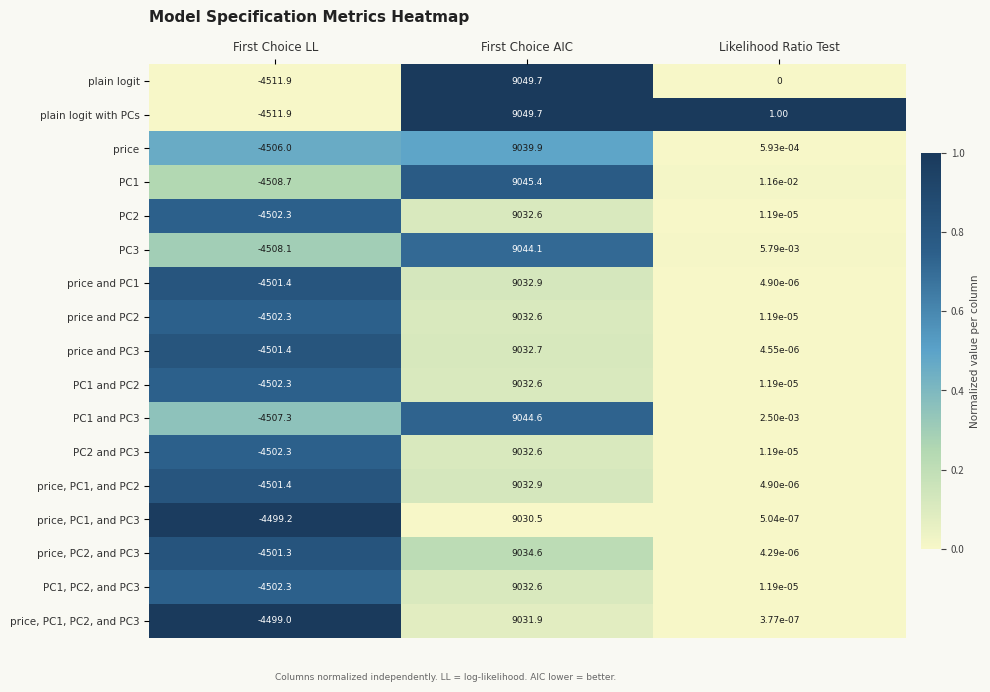

At how many categories does at least one series exceed 0?

2